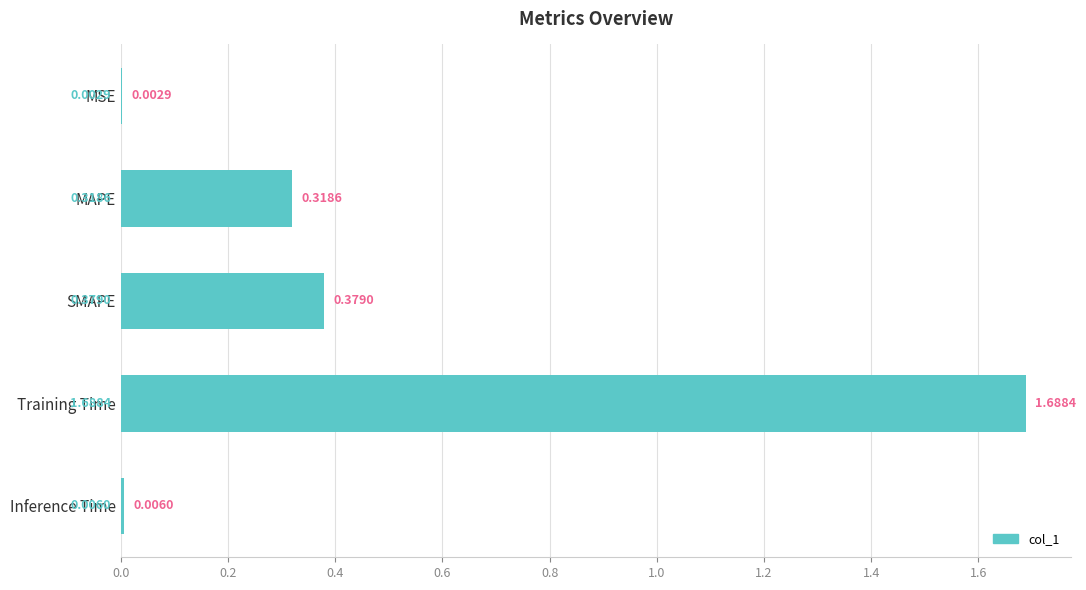

Does the chart contain stacked bars?

No